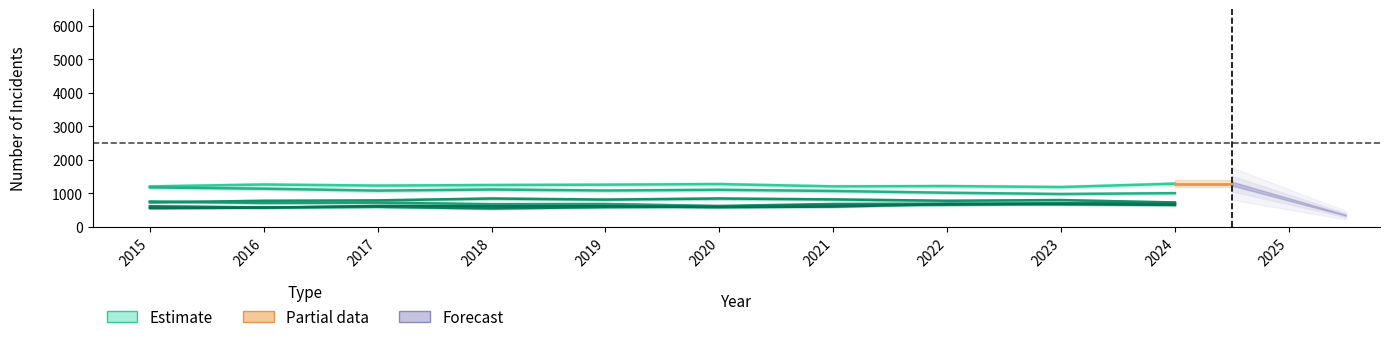

Is it true that Auburn Gresham equals 316.2 at 2020?

False